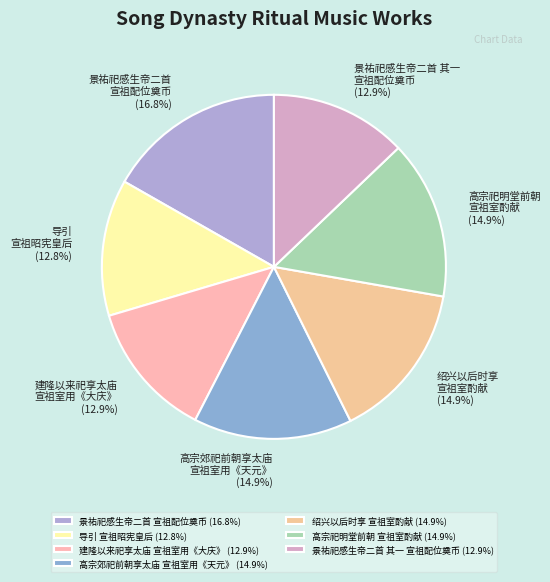

Which has a higher value, 景祐祀感生帝二首 宣祖配位奠币 or 高宗祀明堂前朝 宣祖室酌献?

景祐祀感生帝二首 宣祖配位奠币